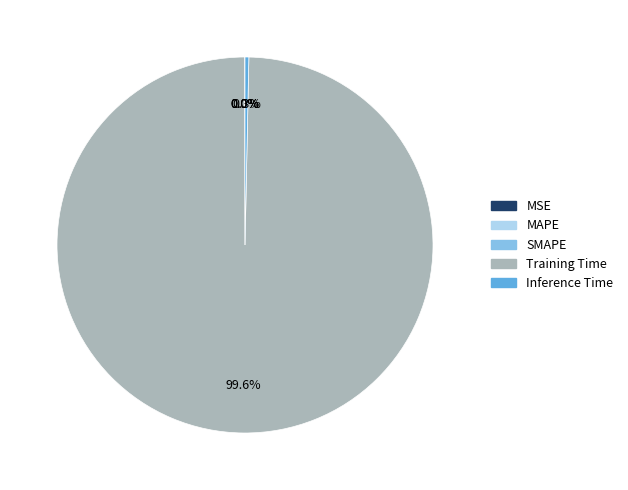

To the nearest percent, what is the average slice percentage?

20%